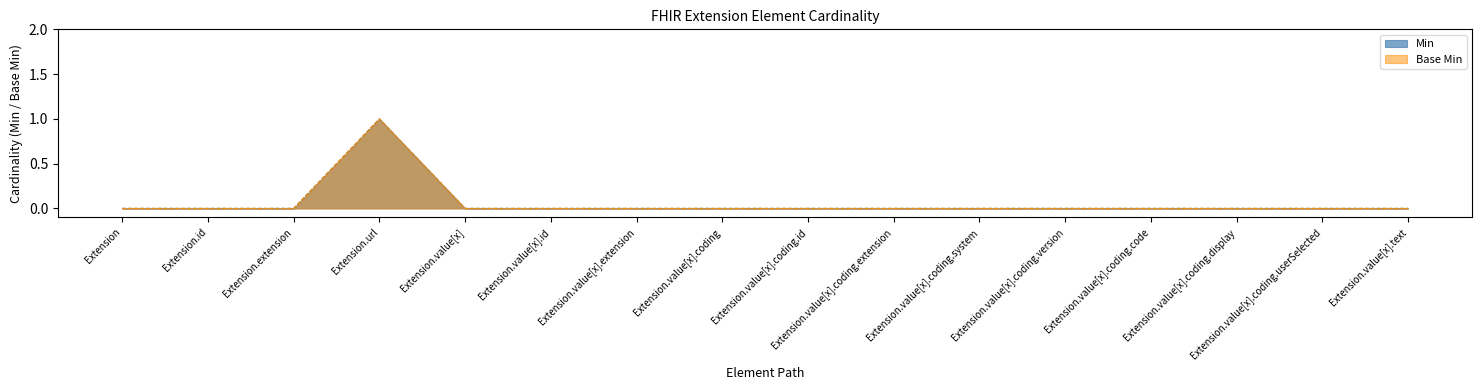

Does the chart display data point markers on the line(s)?

No